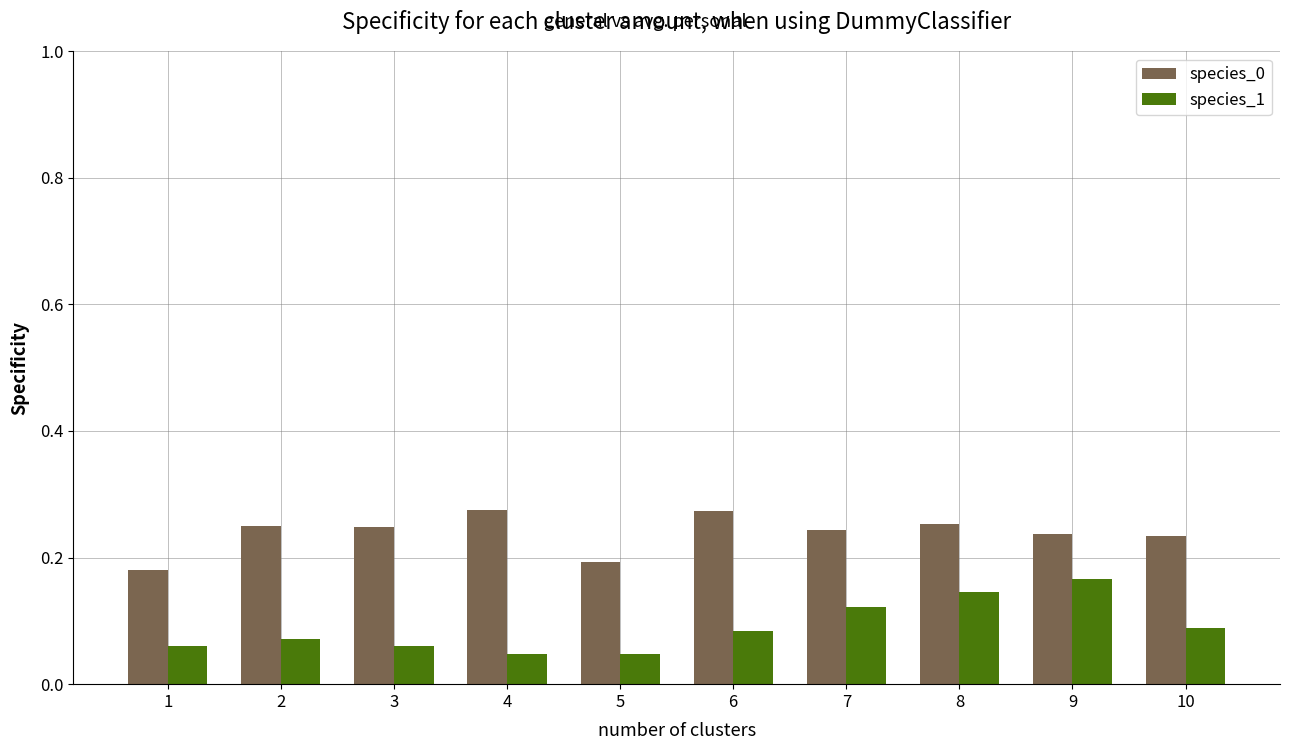

How many groups of bars are there?

10